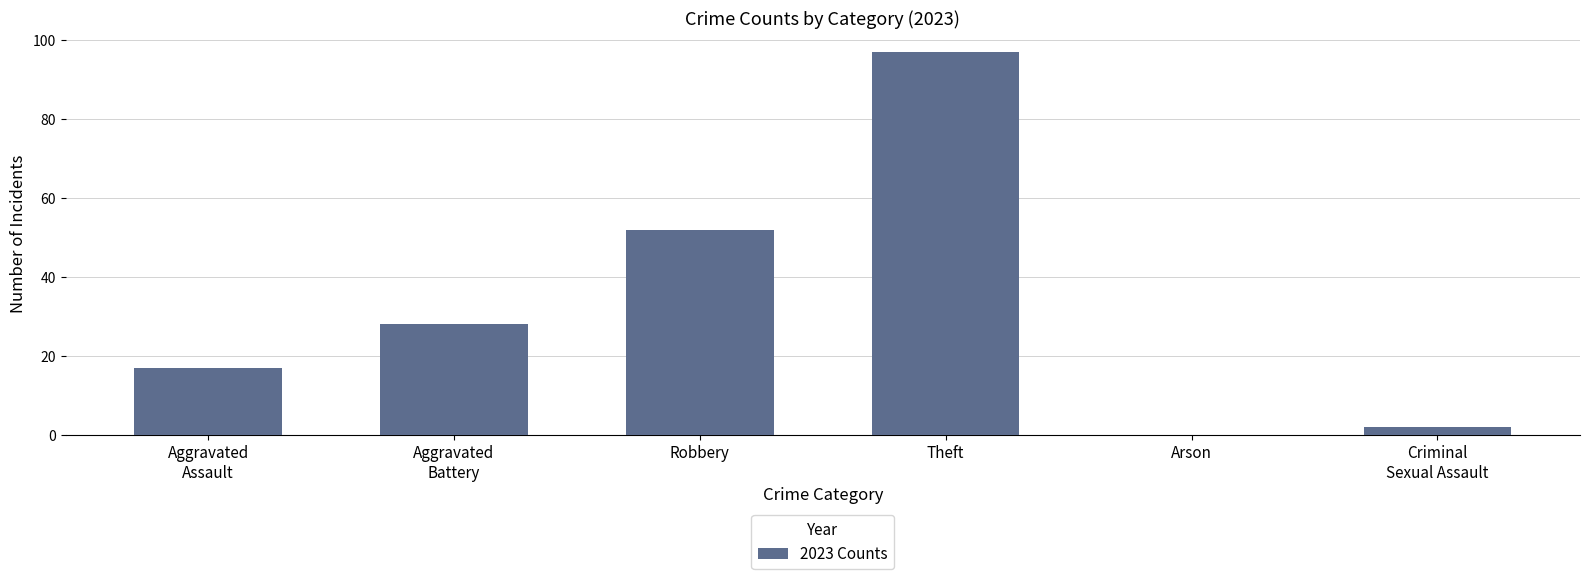

What is the approximate value at Aggravated
Assault, to the nearest 5?

15